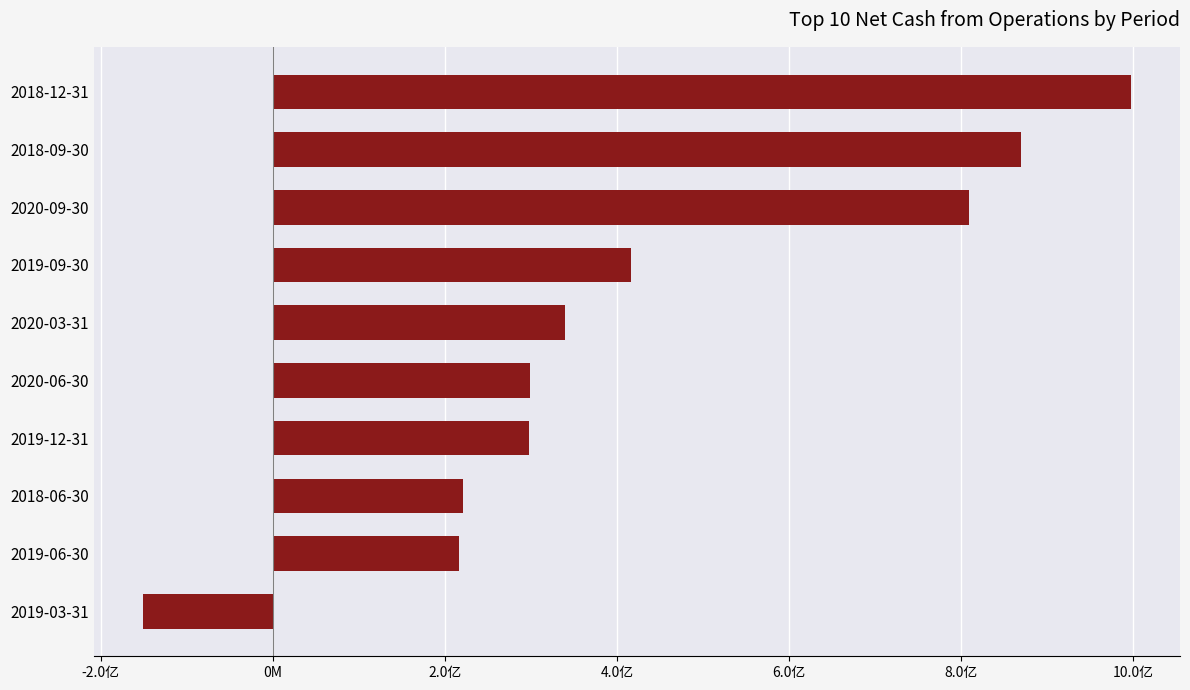

How many values exceed 33956613?

5